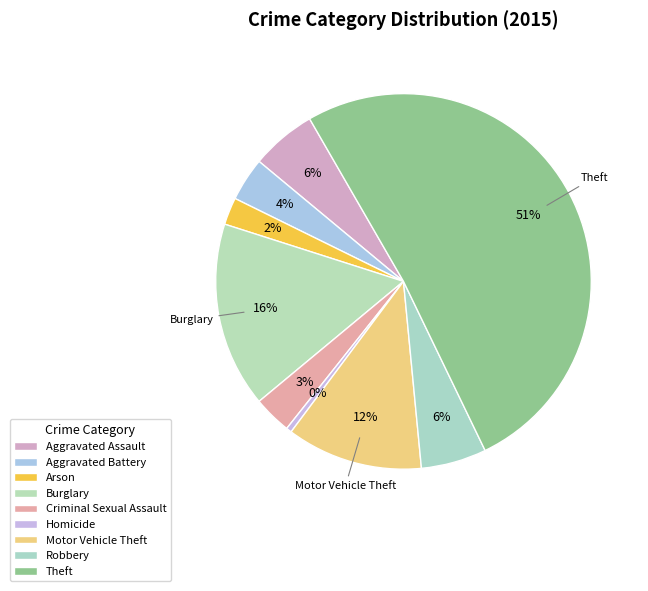

What percentage do Robbery and Aggravated Assault together represent?

11.3%